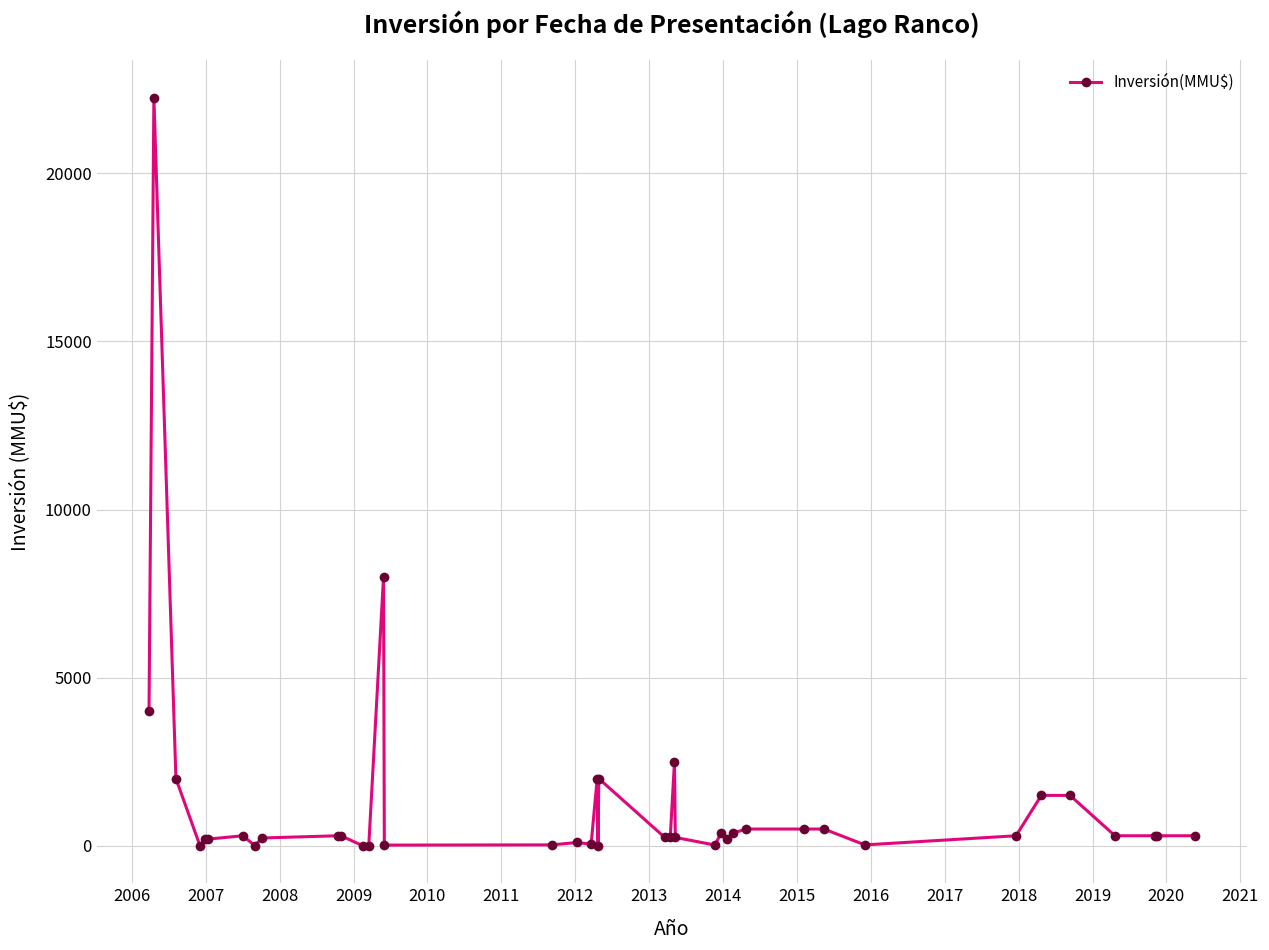

What is the value of the 18th point from the left?

50